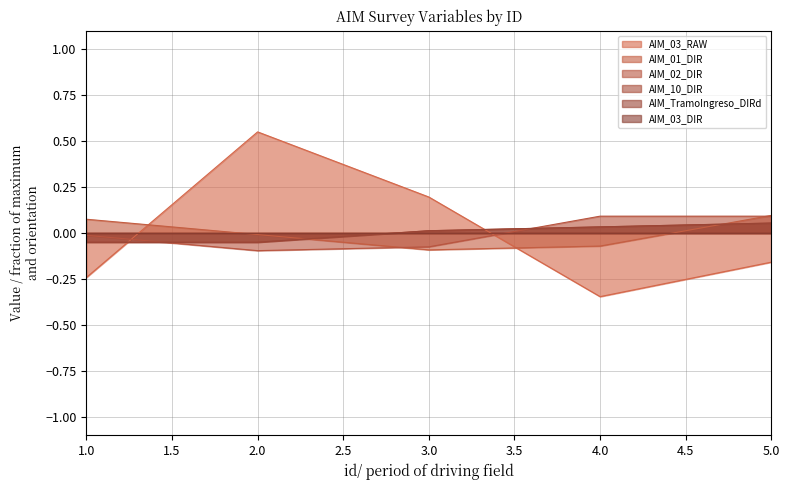

Is it true that AIM_02_DIR equals -0.1 at 2?

False